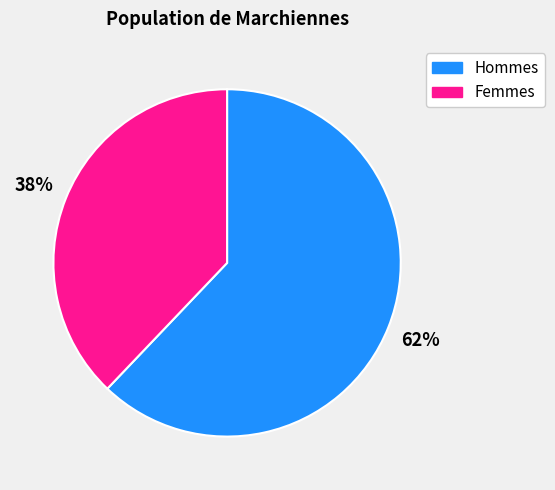

How many segments does this pie chart have?

2